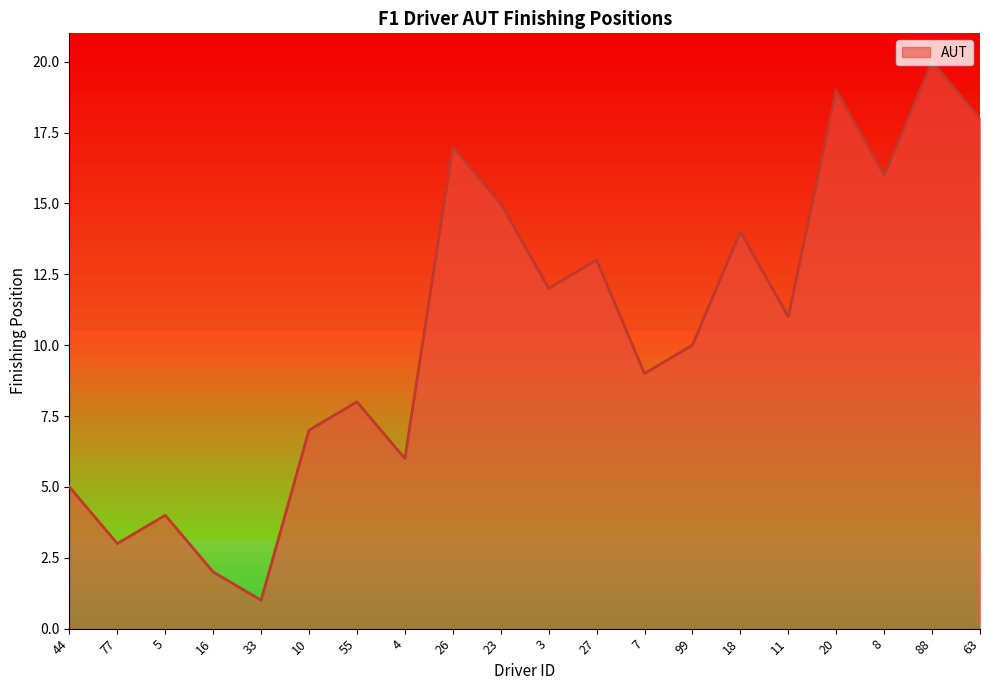

Does the chart have visible grid lines?

No